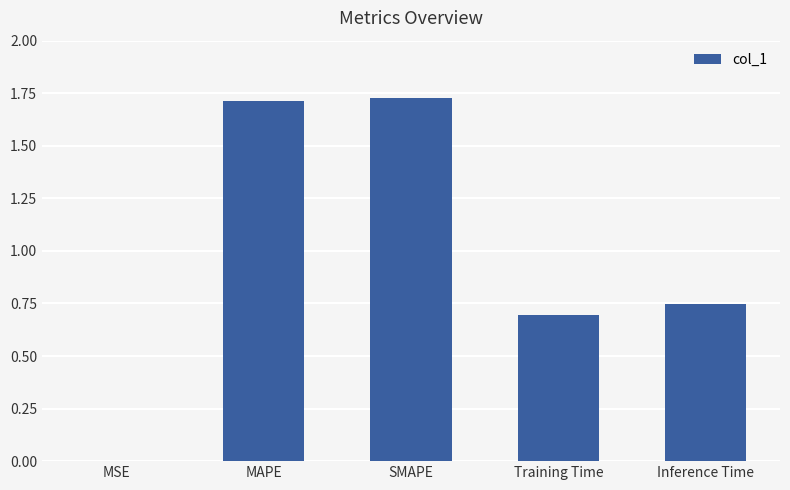

The value at MSE is 0.0. True or false?

True